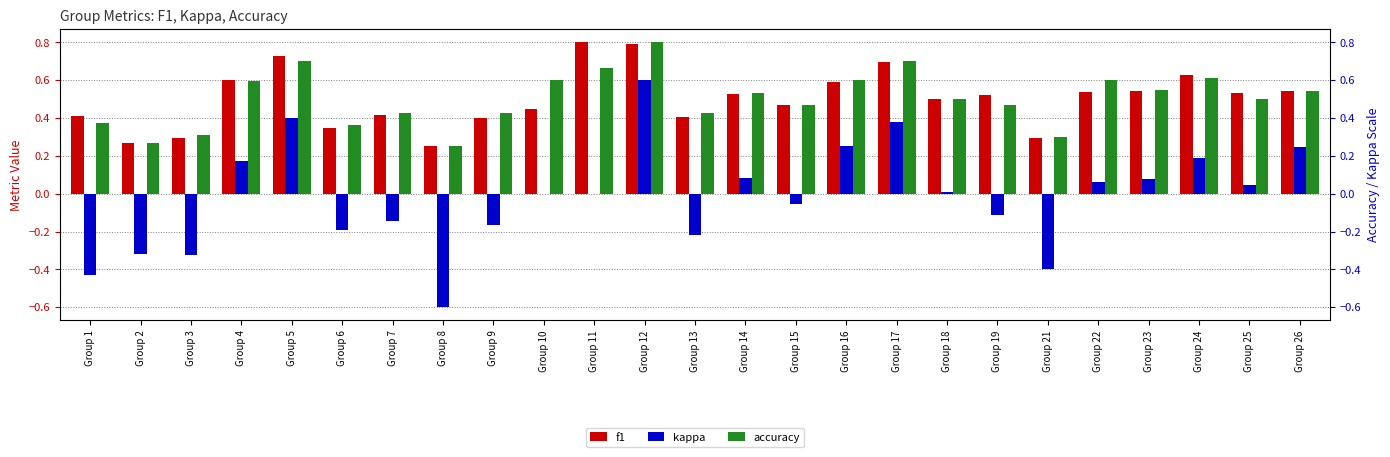

What is the value of the kappa bar at the 4th from the left?

0.2